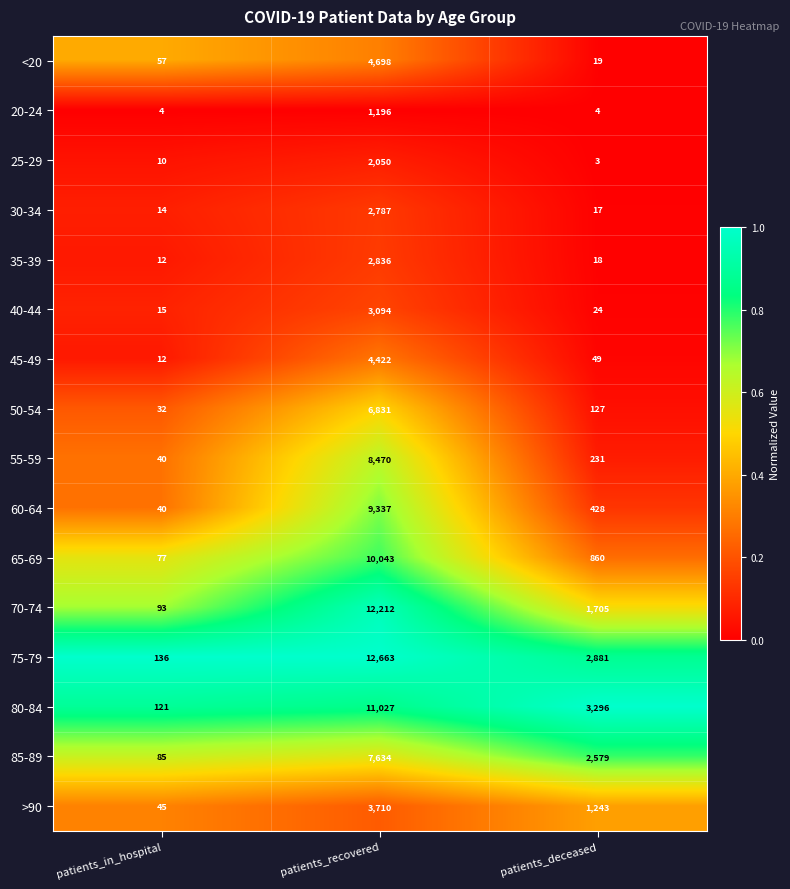

At which category does the chart reach its peak across all series?

patients_recovered